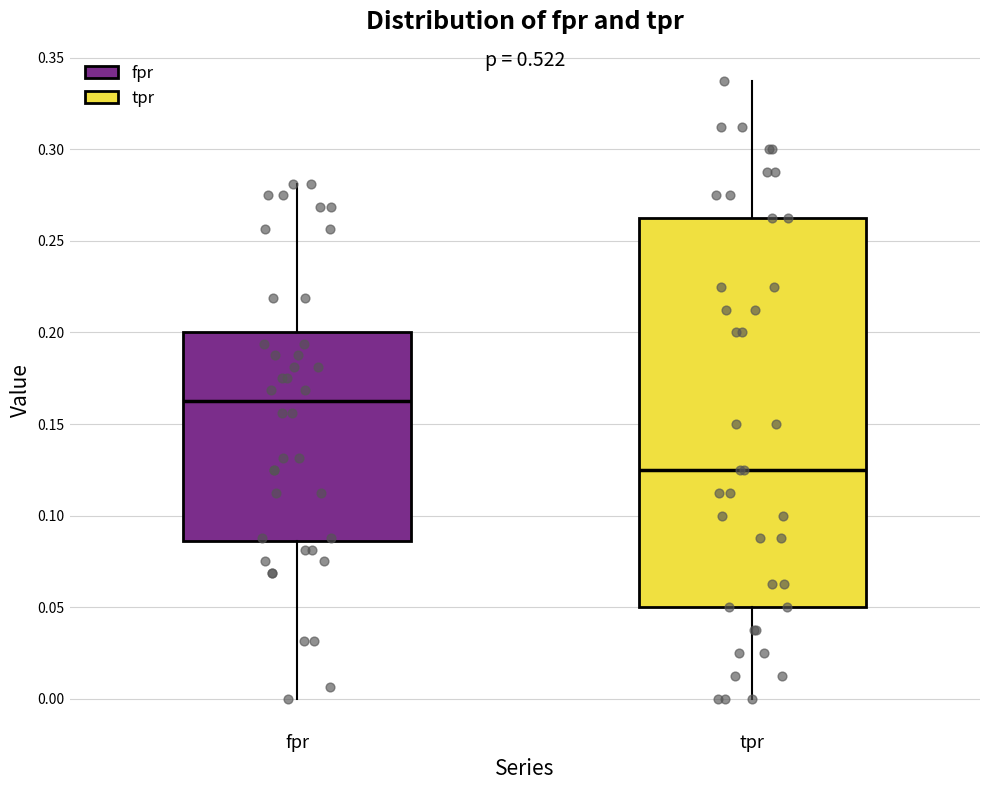

Comparing the boxes themselves (not the whiskers), which one is the tallest?

tpr